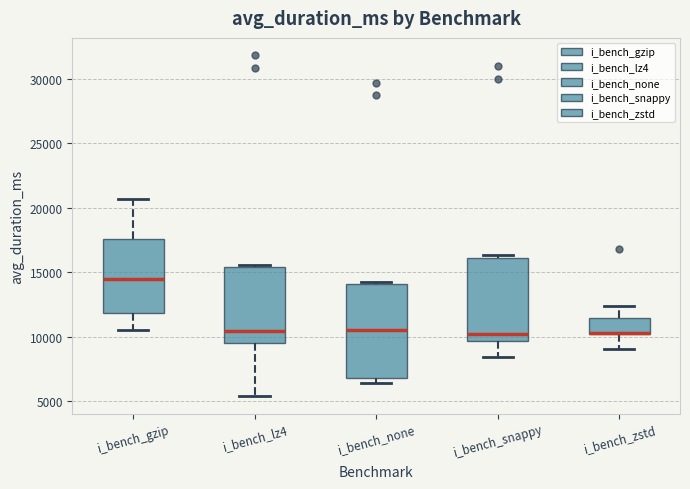

Reading left to right, read every box against the y-axis: the position of its median line, the range the box covers, and the ends of its whiskers. The values are not printed on the chart, so give them approximately, as read against the axis.

i_bench_gzip: median 14500, box 12000 to 17500, whiskers 10500 to 20500
i_bench_lz4: median 10500, box 9500 to 15500, whiskers 5500 to 15500 (just above the box's upper edge)
i_bench_none: median 10500, box 7000 to 14000, whiskers 6500 to 14000
i_bench_snappy: median 10500, box 9500 to 16000, whiskers 8500 to 16500
i_bench_zstd: median 10500 (drawn on the box's lower edge), box 10000 to 11500, whiskers 9000 to 12500